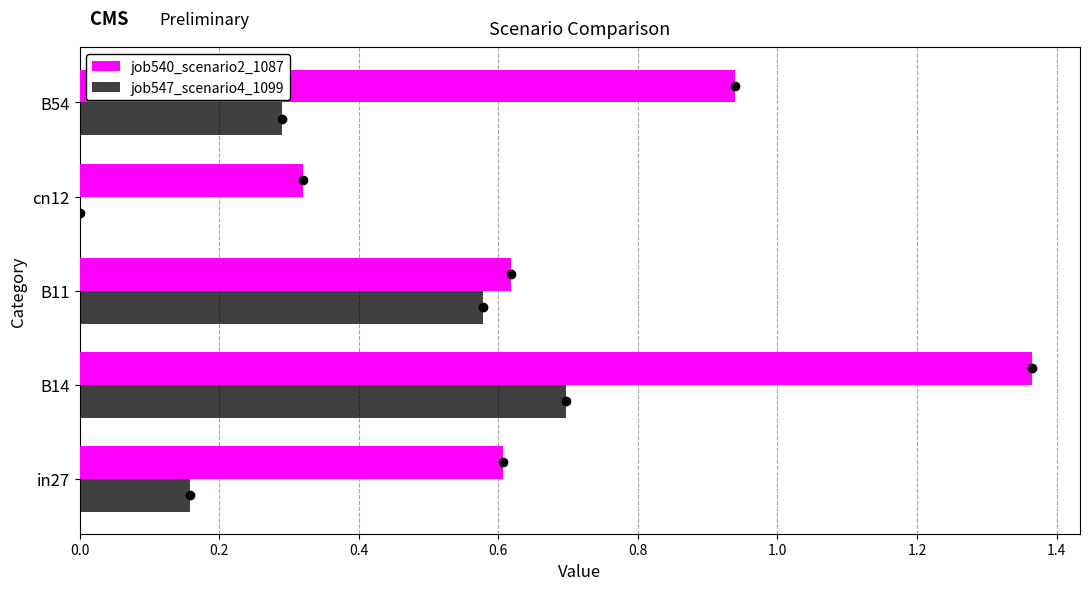

The value of job540_scenario2_1087 at in27 is 0.2. True or false?

False